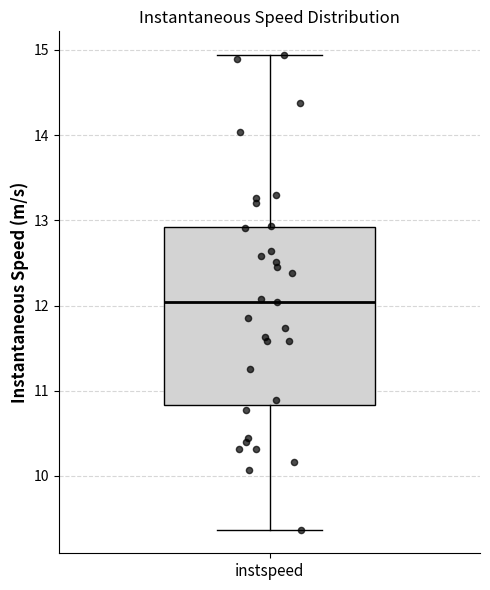

Read this box plot against the y-axis: the position of the median line, the range covered by the box, and the ends of both whiskers. The values are not printed on the chart, so give them approximately, as read against the axis.

median 12.0, box 10.8 to 12.9, whiskers 9.4 to 14.9